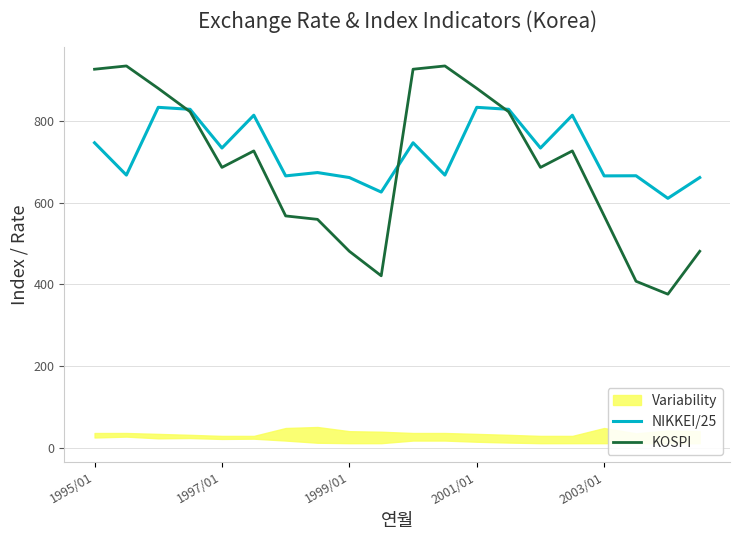

What is the minimum value for NIKKEI/25?

610.3